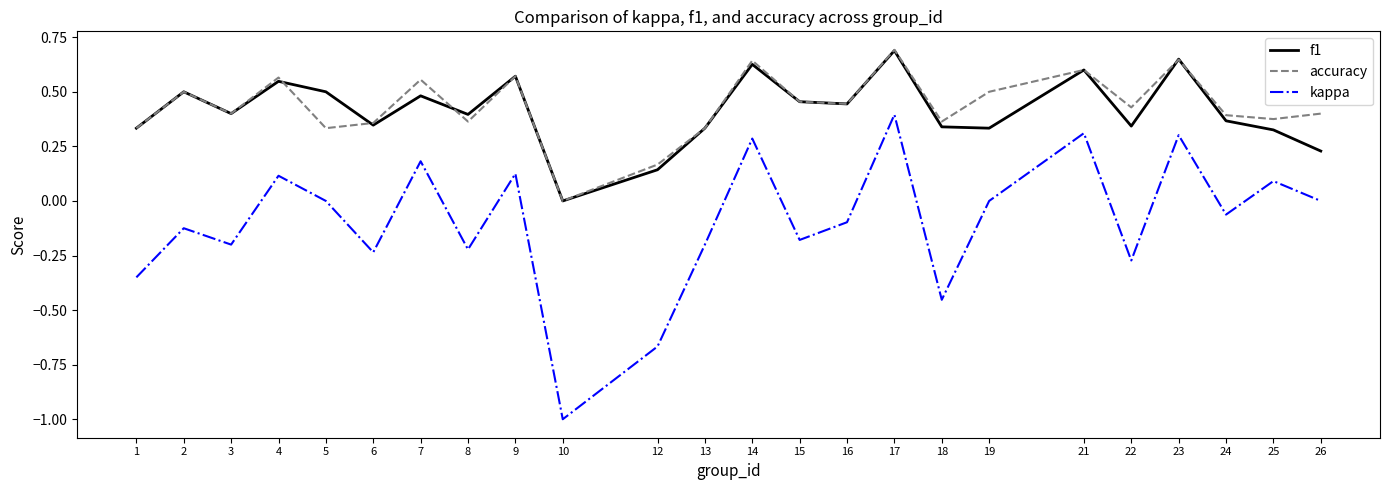

What are all the series names shown in the legend?

f1, accuracy, kappa